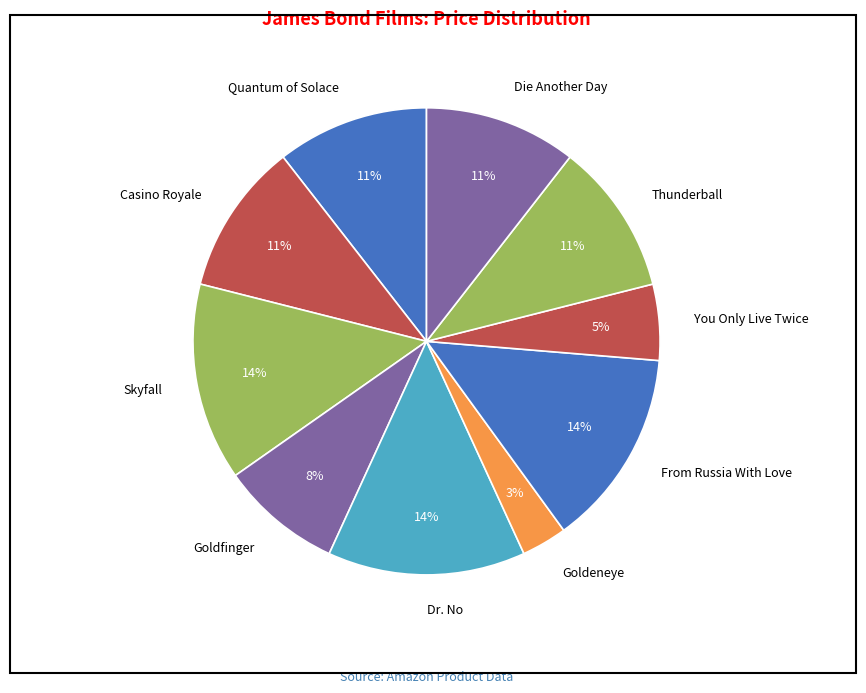

To the nearest percent, what is the difference between the Dr. No and Thunderball slice percentages?

3%